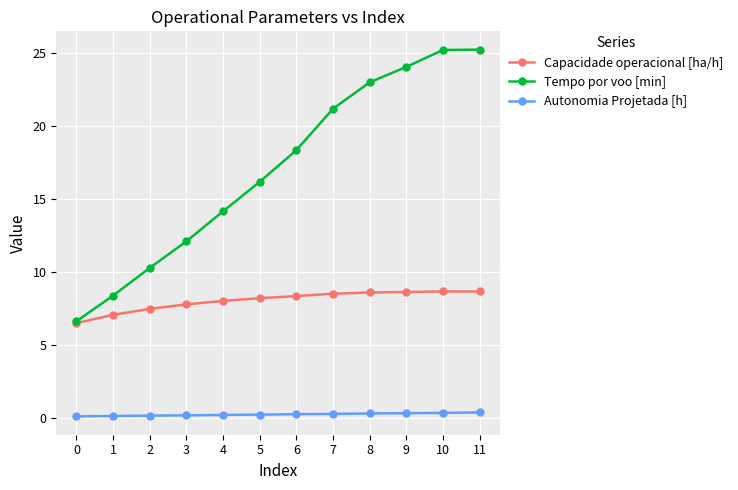

Rank the series by their average value, from lowest to highest.

Autonomia Projetada [h], Capacidade operacional [ha/h], Tempo por voo [min]